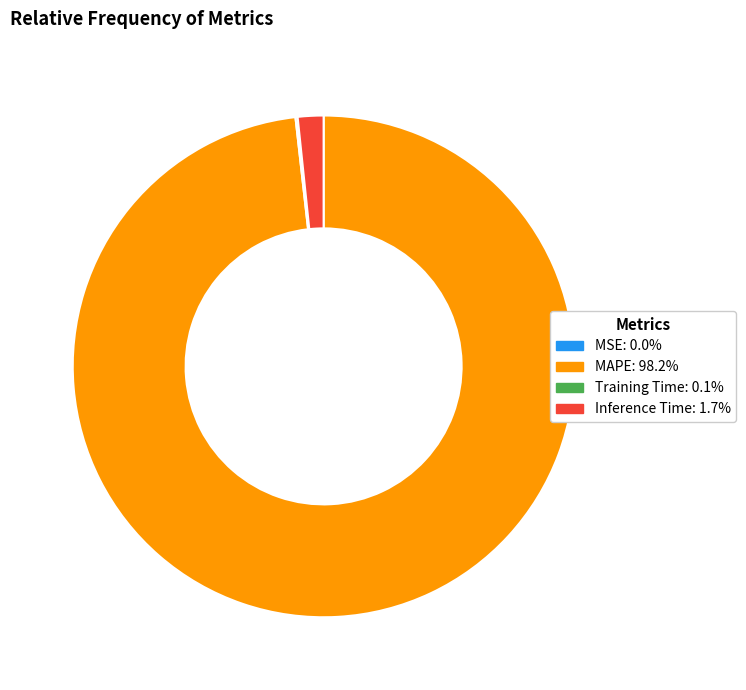

Is there any slice that represents more than half of the pie?

Yes